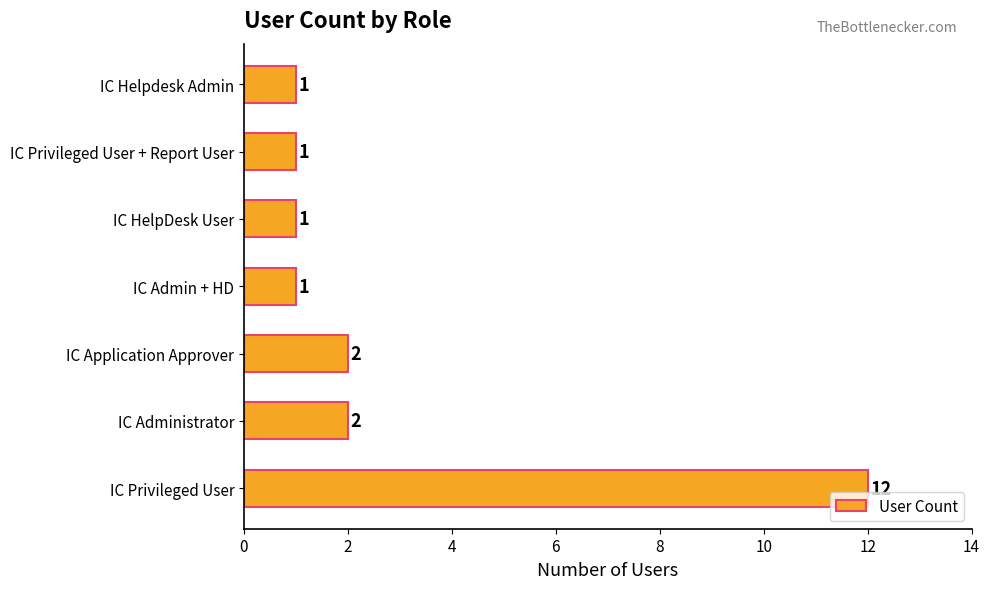

The chart shows a value of 1 at IC HelpDesk User. True or false?

True